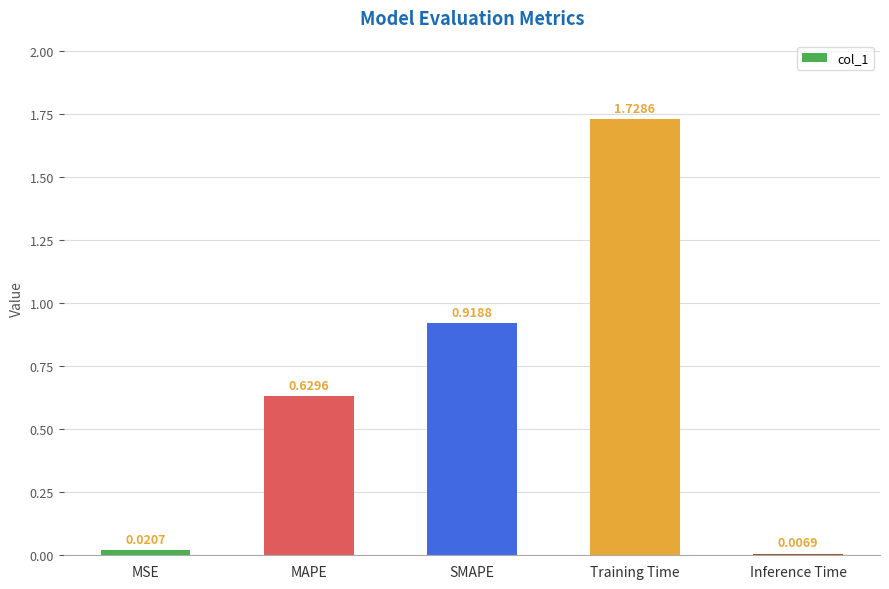

What is the label of the 5th bar from the right?

MSE